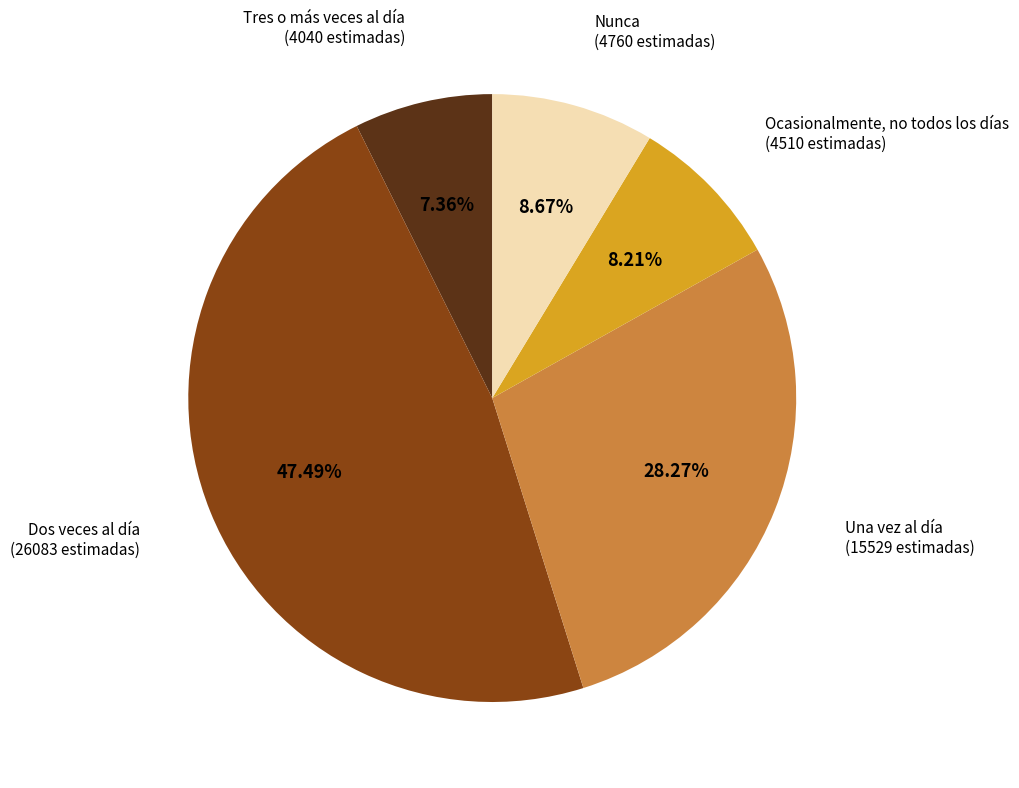

Count the number of slices in the pie.

5